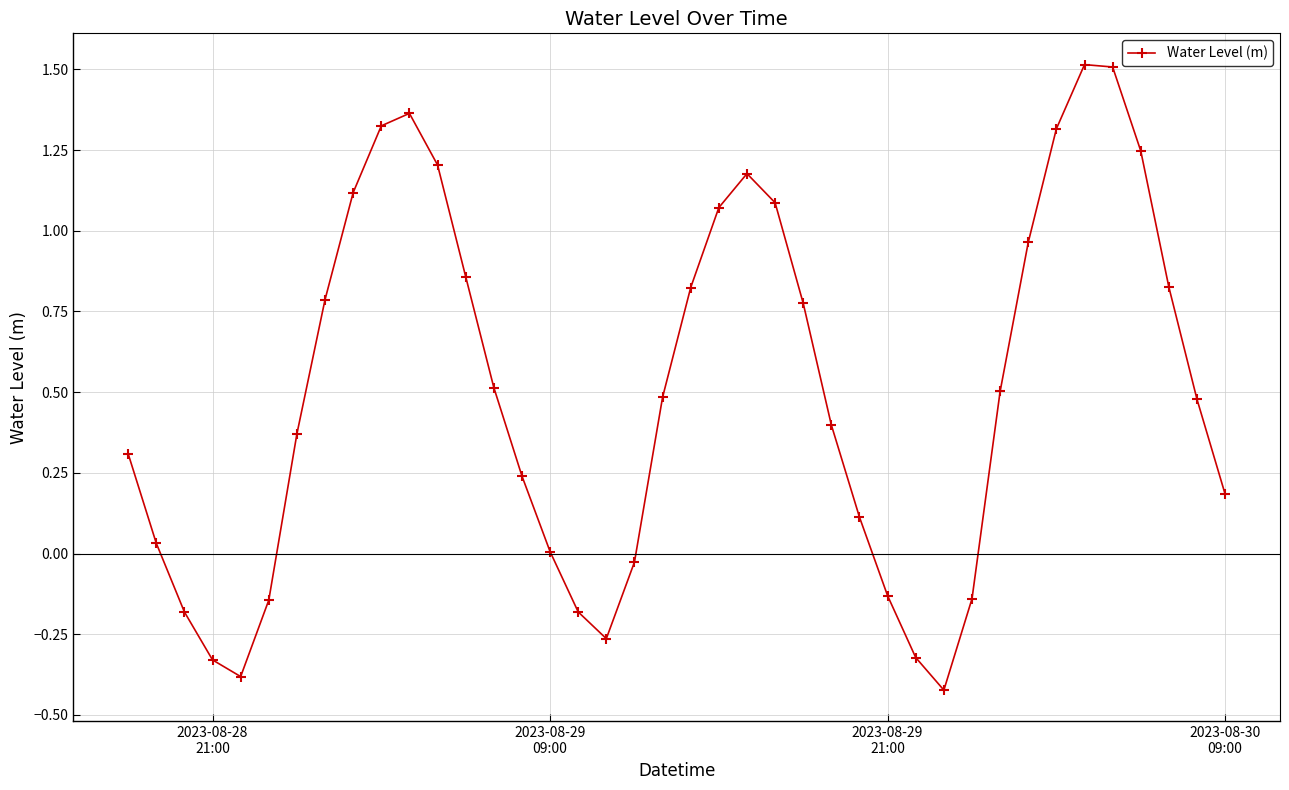

What is the maximum value shown in the chart?

1.5